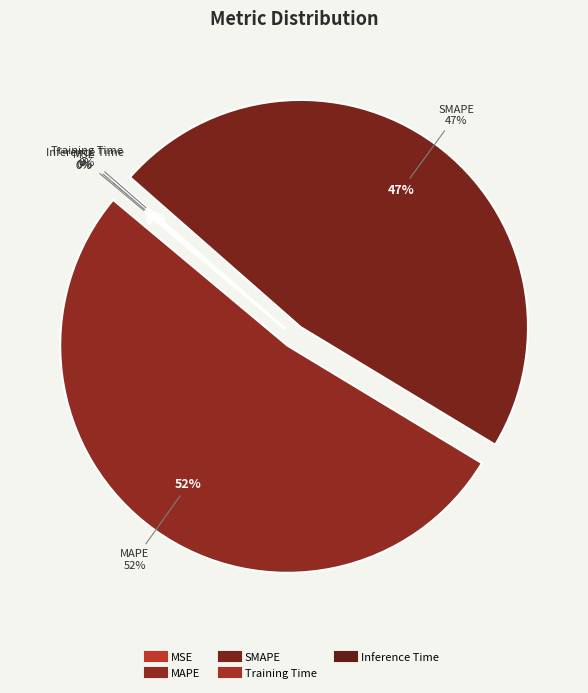

What is the largest slice in the pie chart?

MAPE